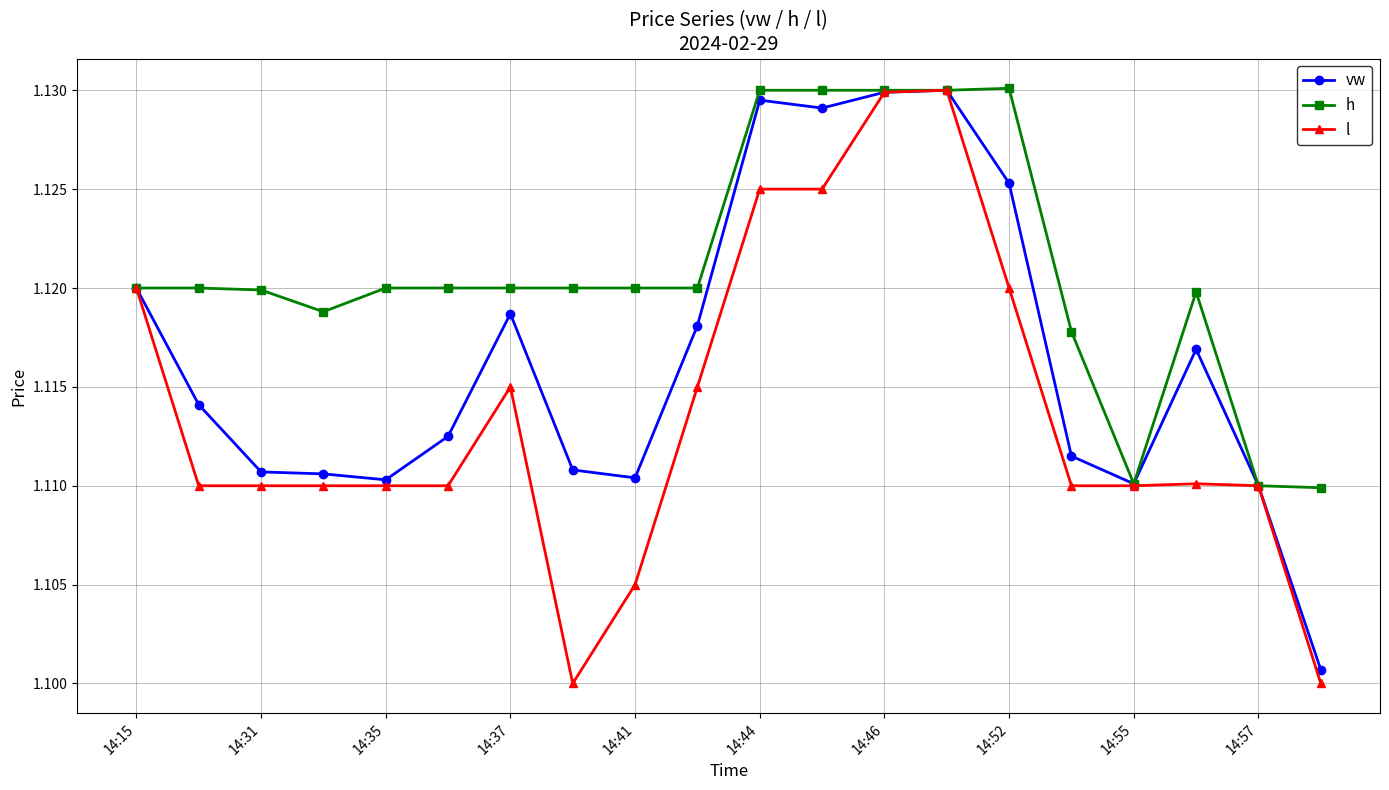

List the series in order of their overall mean, lowest first.

l, vw, h